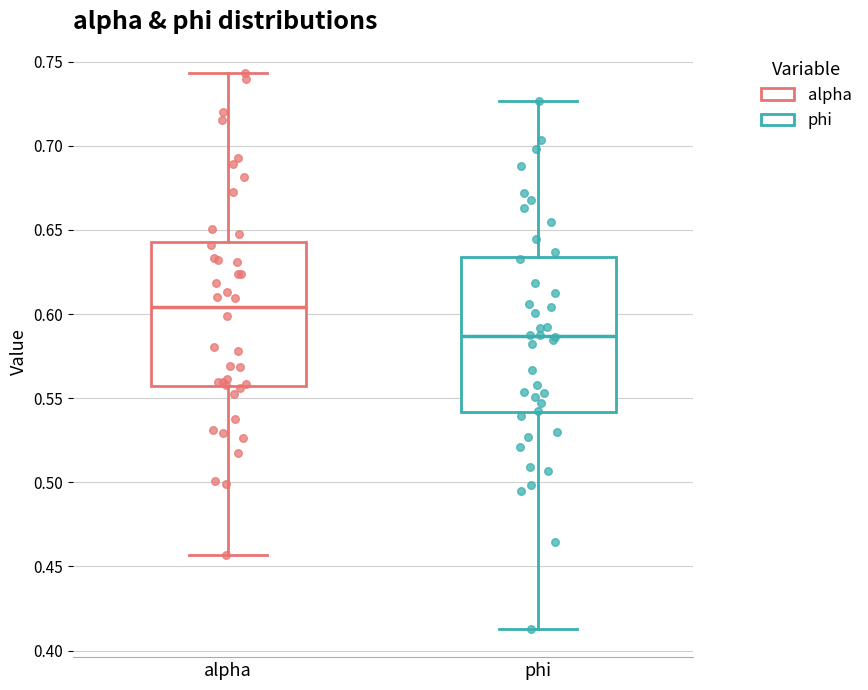

Which box has the lowest median line?

phi